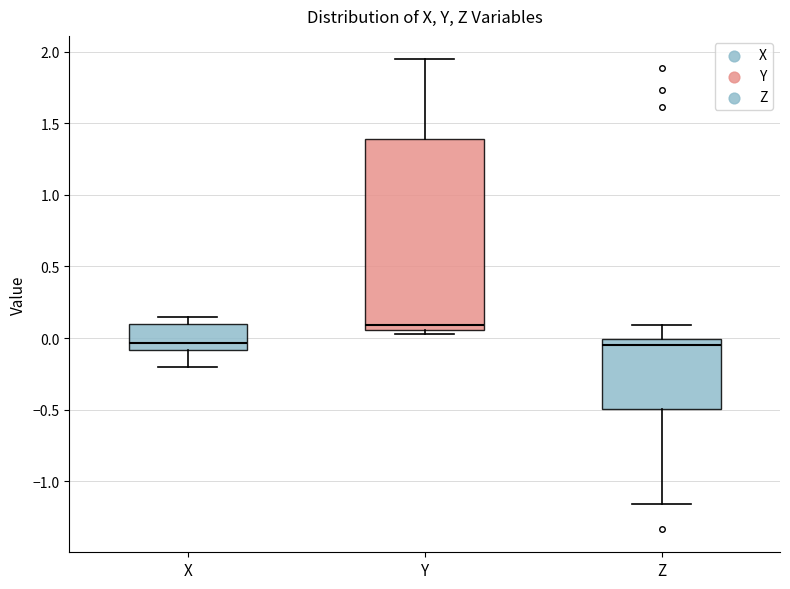

Which box is the tallest, from its lower edge to its upper edge?

Y